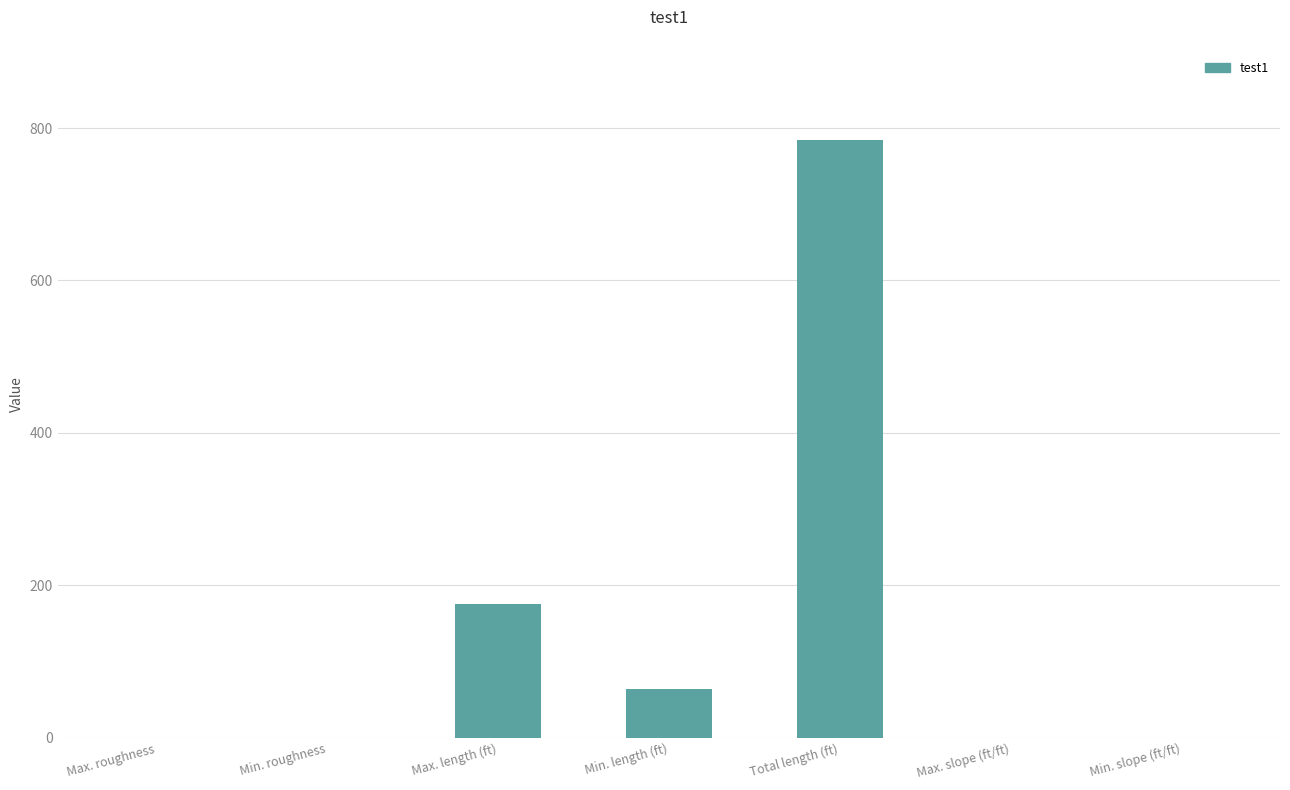

Which has a higher value, Total length (ft) or Min. slope (ft/ft)?

Total length (ft)